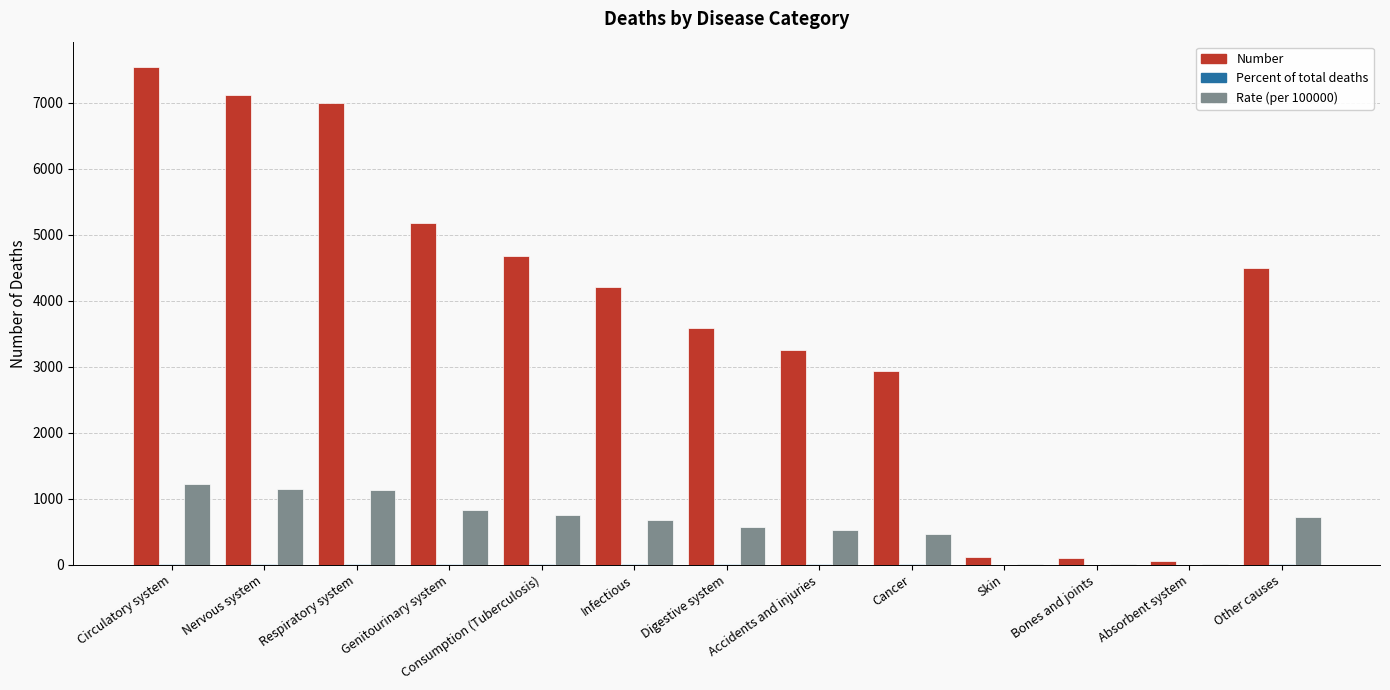

At which label is Number closest to 3801?

Digestive system